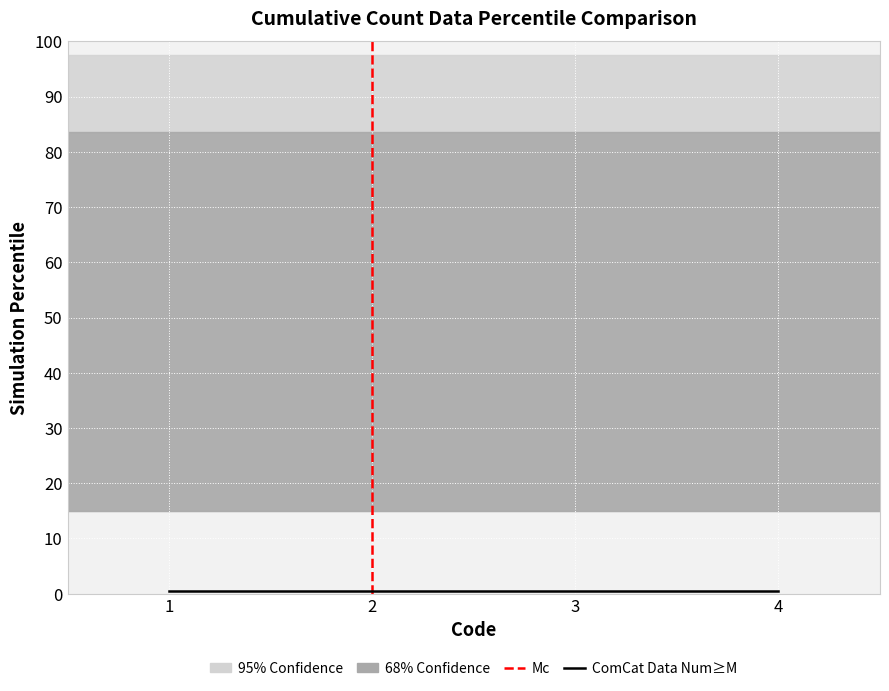

True or false: 68% Confidence and 95% Confidence intersect in this chart.

False